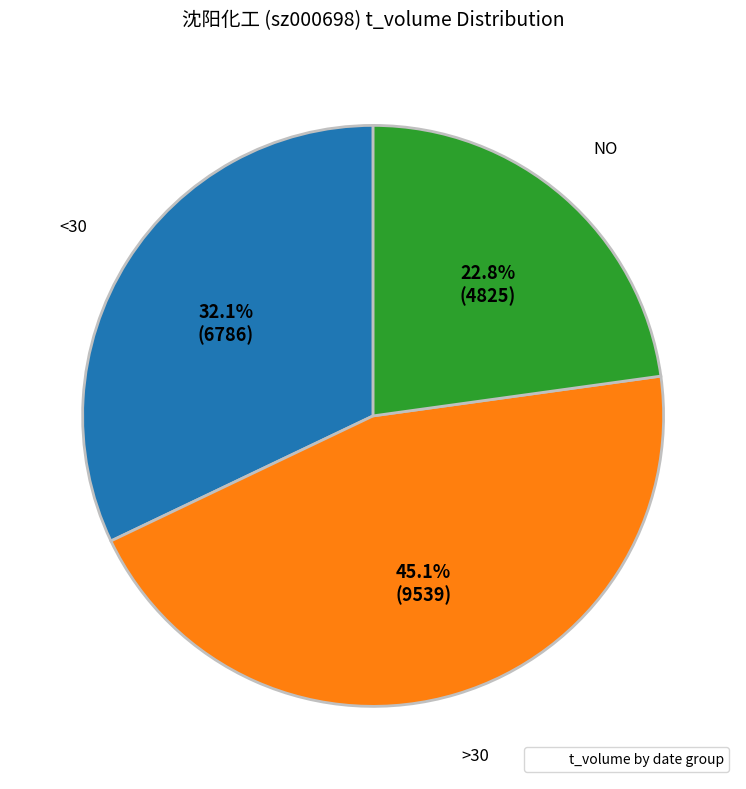

Is there a majority slice in this chart?

No